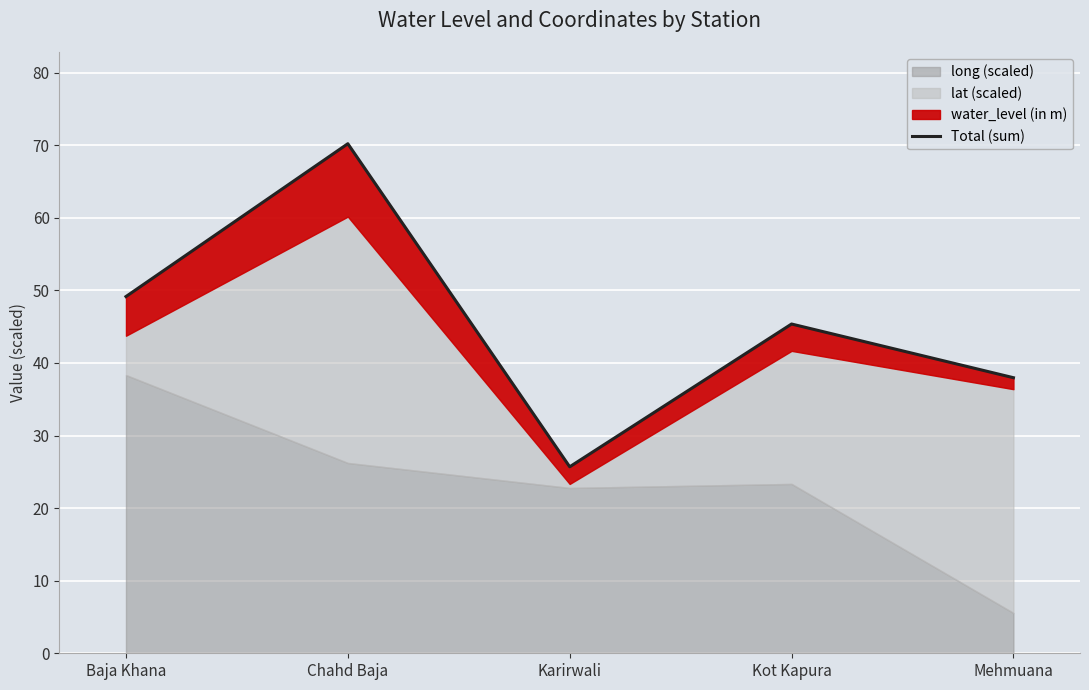

How many interior local peaks (higher than both neighbors) does the data have?

2